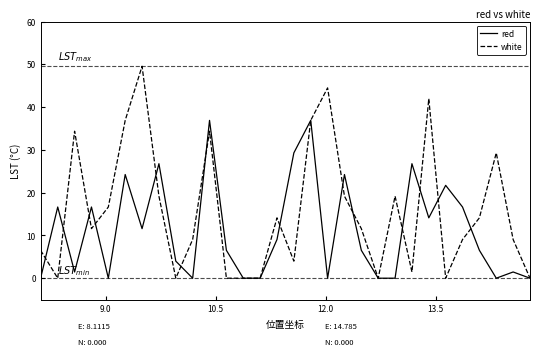

Which series has the largest range (max minus min)?

white